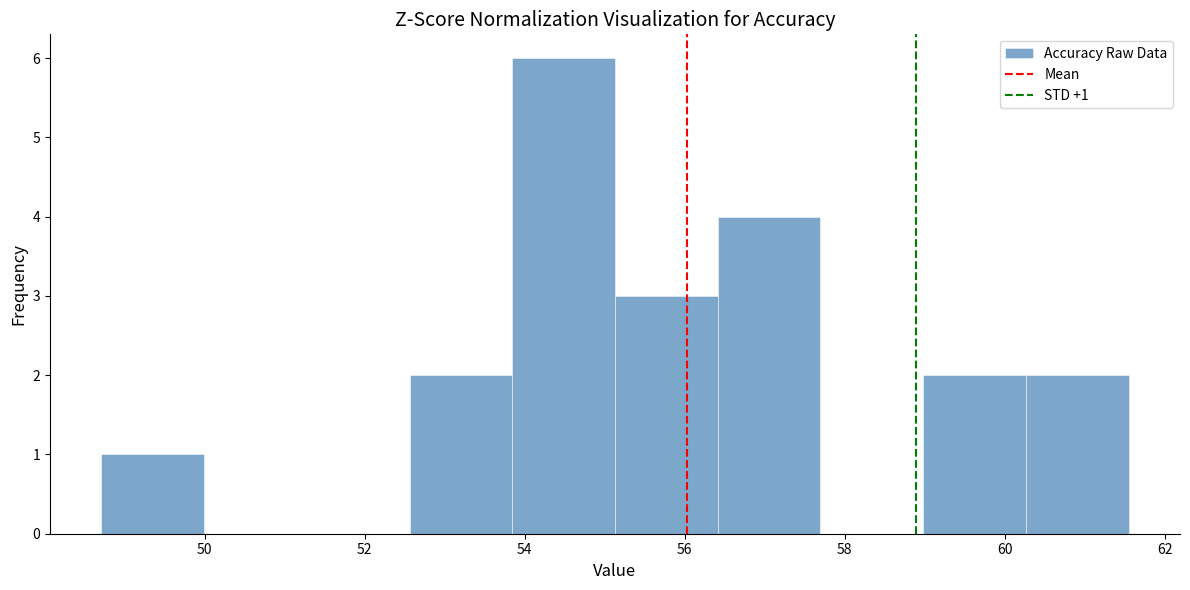

Which range on the x-axis has the tallest bar?

53.8 to 55.2